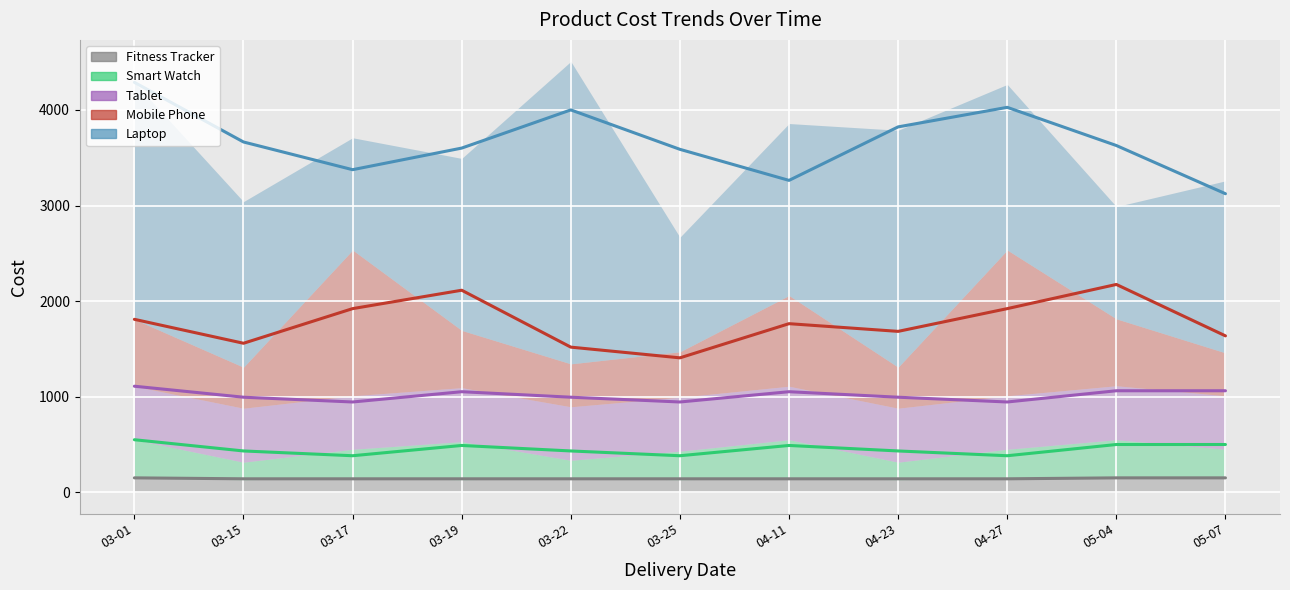

Reading left to right, transcribe all the data shown in this chart.

Laptop: 2479.9	1733.0	1175.0	1800.0	3165.0	1199.0	1800.0	2479.9	1733.0	1175.0	1800.0
Mobile Phone: 700.0	429.0	1525.0	599.0	449.0	475.0	949.0	429.0	1525.0	700.0	449.0
Fitness Tracker: 149.9	129.9	149.9	129.9	149.9	129.9	149.9	129.9	149.9	149.9	149.9
Smart Watch: 399.0	183.9	299.0	399.0	183.9	299.0	399.0	183.9	299.0	399.0	299.0
Tablet: 560.0	565.0	560.0	565.0	560.0	565.0	560.0	565.0	560.0	565.0	560.0